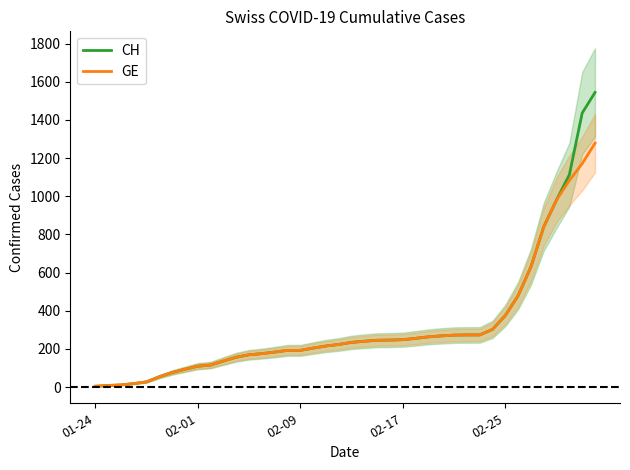

What is the average value of the GE series?

308